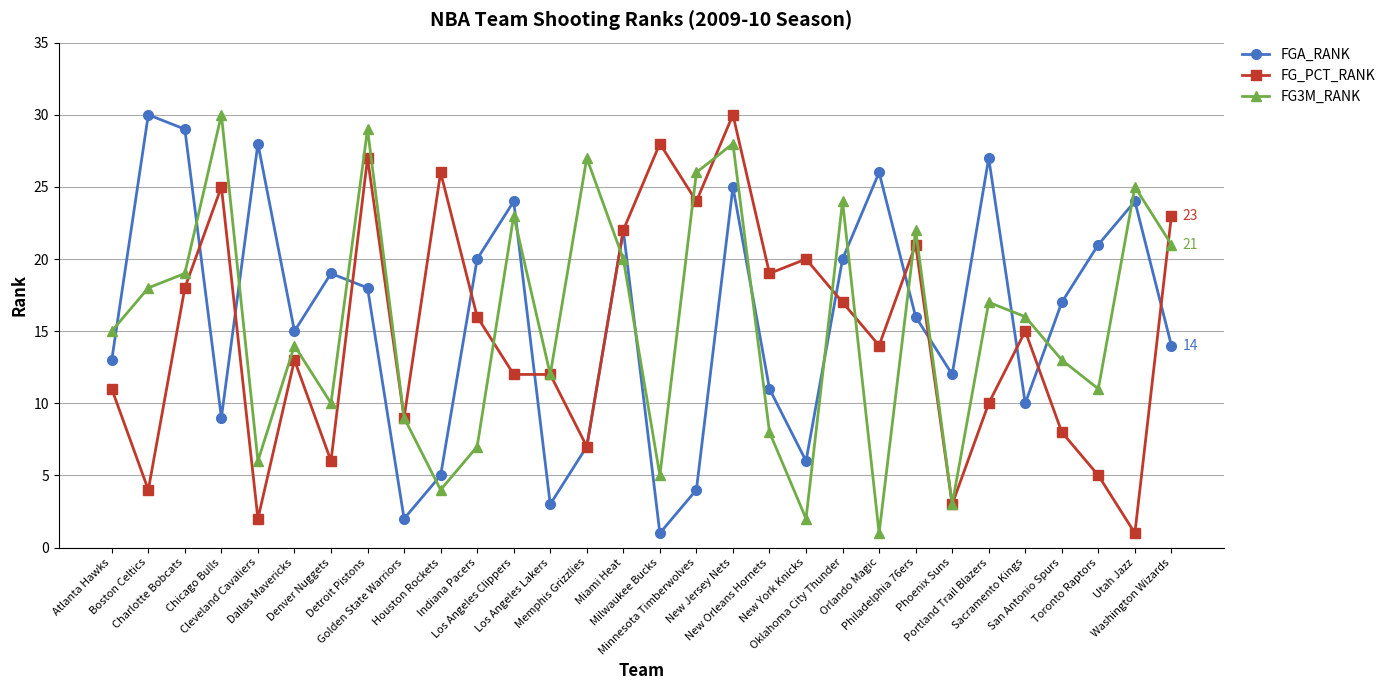

What are all the series names shown in the legend?

FGA_RANK, FG_PCT_RANK, FG3M_RANK